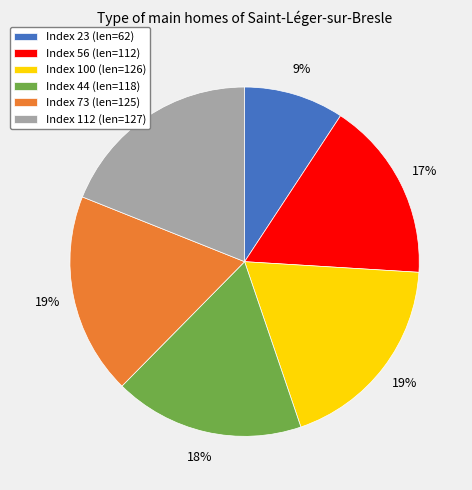

Does any single category account for the majority?

No